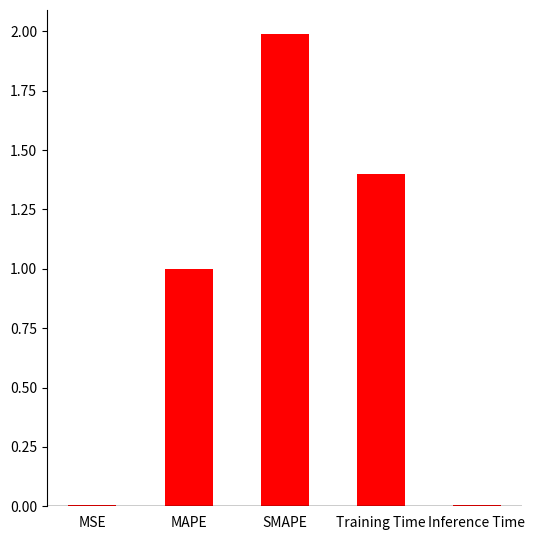

The value at SMAPE is 2.0. True or false?

True